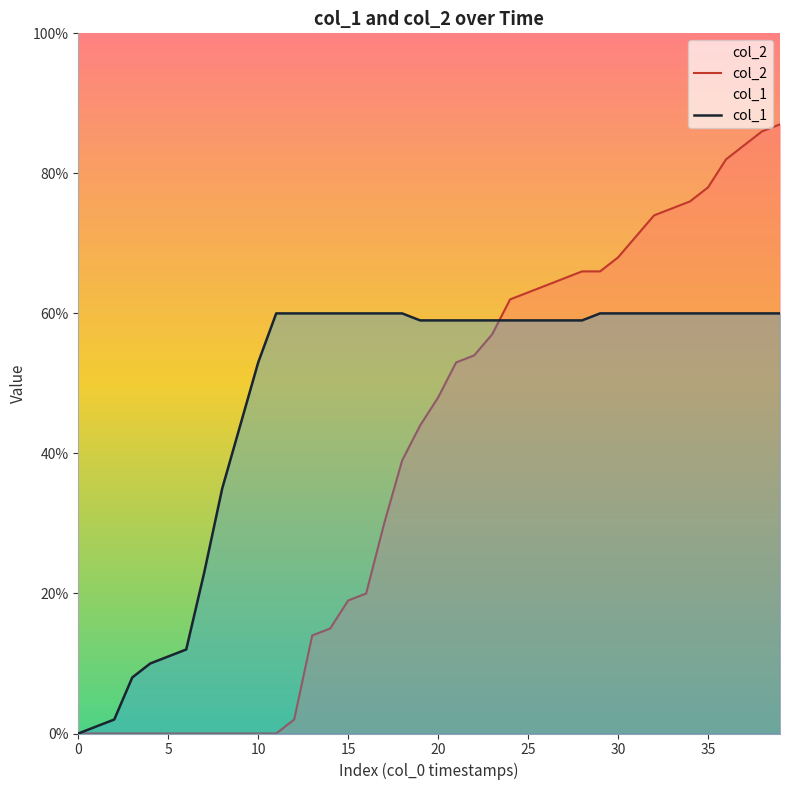

What is the value of the col_1 point at the 17th from the left?

60